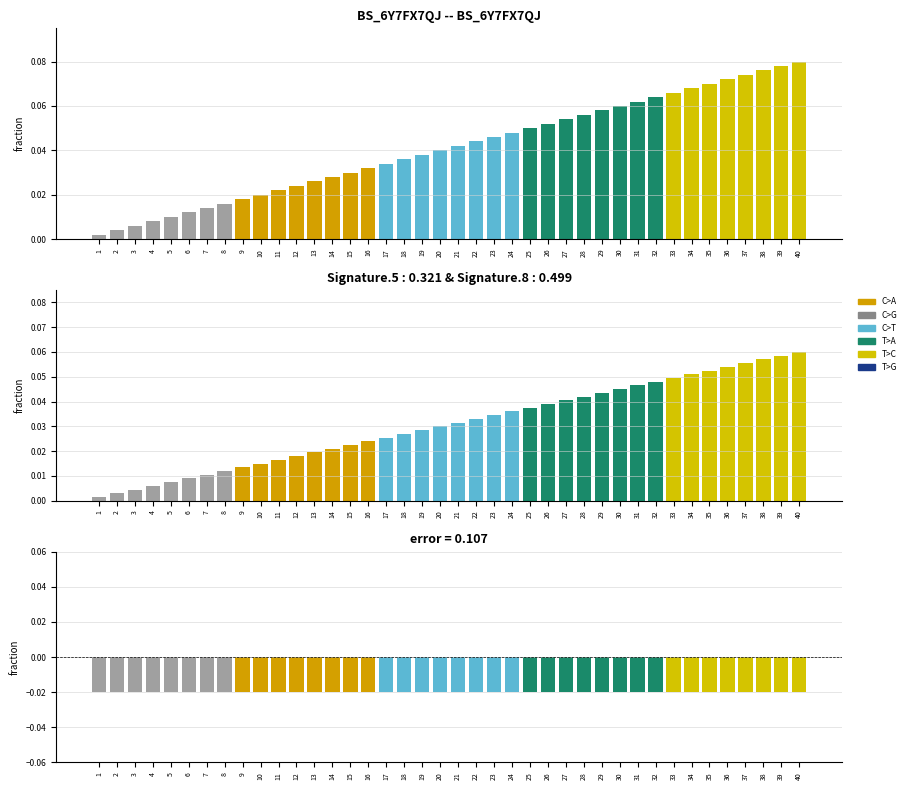

Are the bars grouped side by side (vs. stacked)?

No